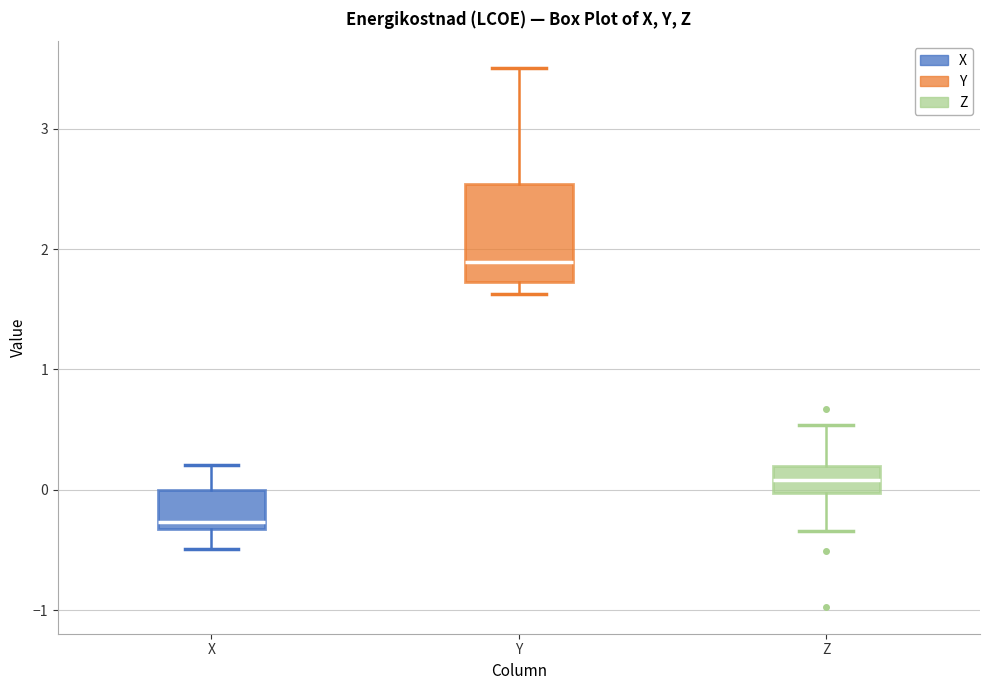

Where does the upper whisker of the box for Z end on the y-axis? The values are not printed on the chart, so give them approximately, as read against the axis.

0.5